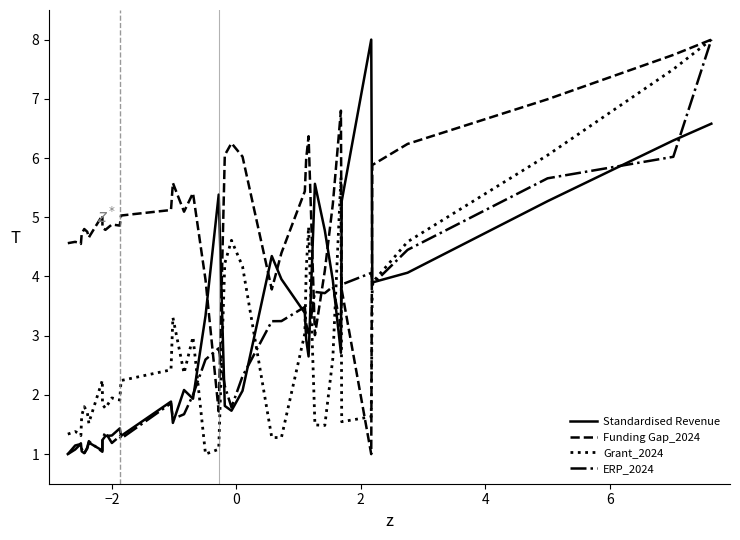

Which series has the largest total across all categories?

Funding Gap_2024